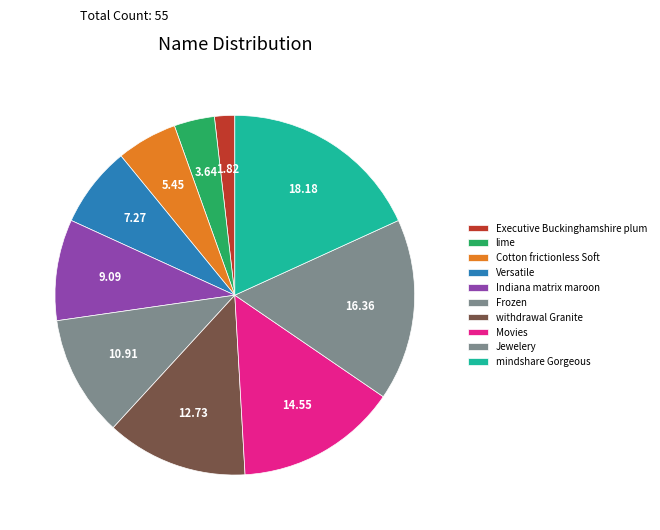

To the nearest percent, what portion does Versatile represent?

7%